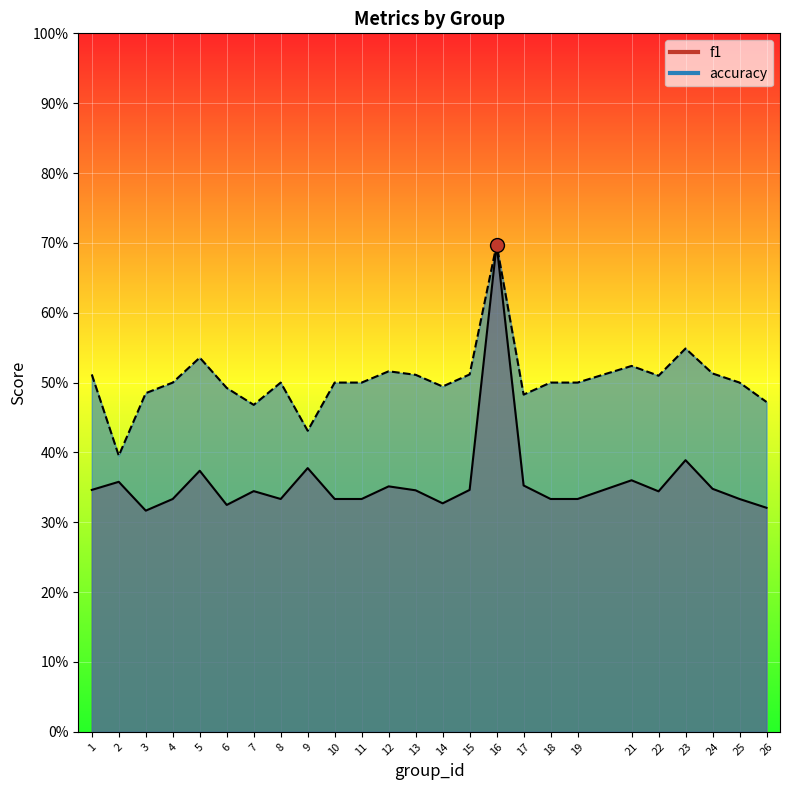

At which label does accuracy reach its peak?

16